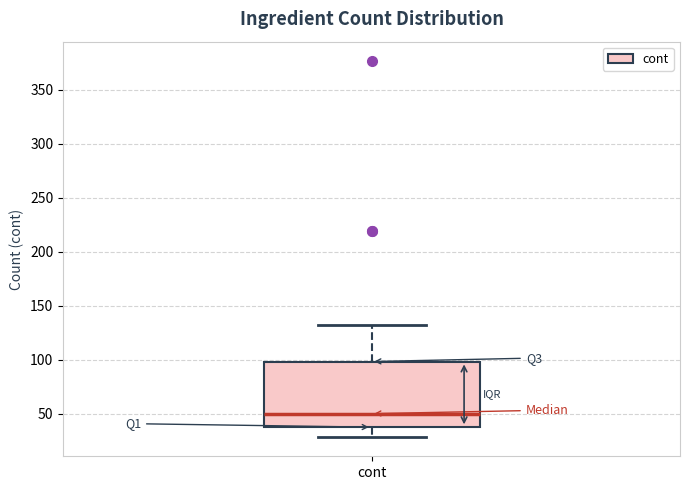

Where is the lower edge of the box for cont on the y-axis? The values are not printed on the chart, so give them approximately, as read against the axis.

40